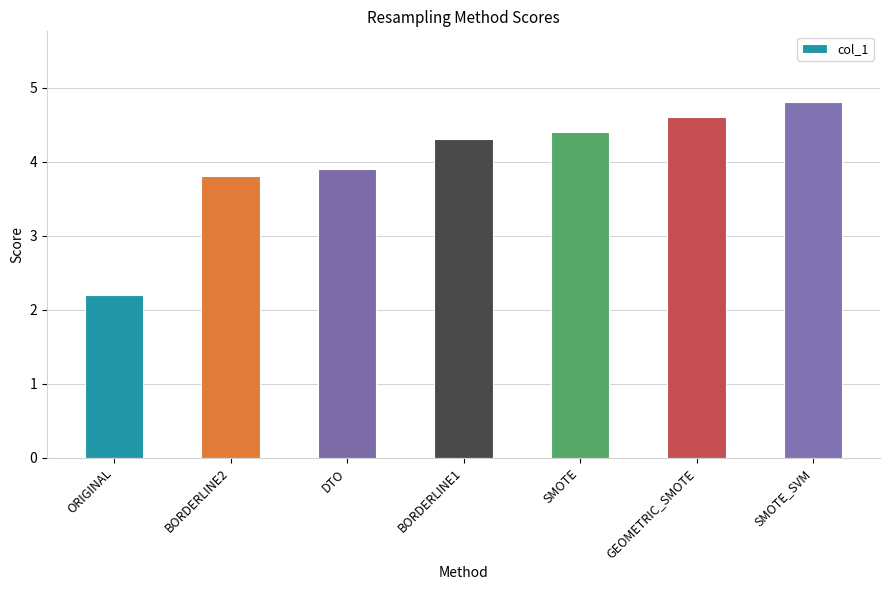

What value does the data have at ORIGINAL?

2.2